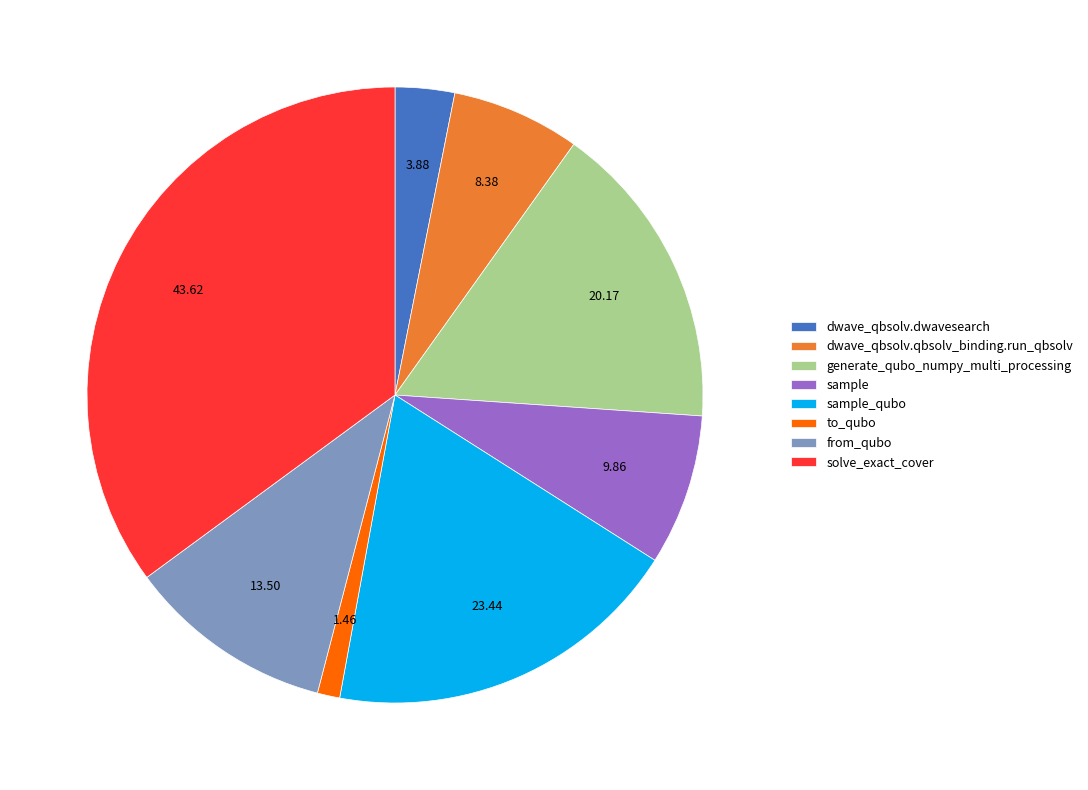

Rank the categories by value from highest to lowest.

solve_exact_cover, sample_qubo, generate_qubo_numpy_multi_processing, from_qubo, sample, dwave_qbsolv.qbsolv_binding.run_qbsolv, dwave_qbsolv.dwavesearch, to_qubo